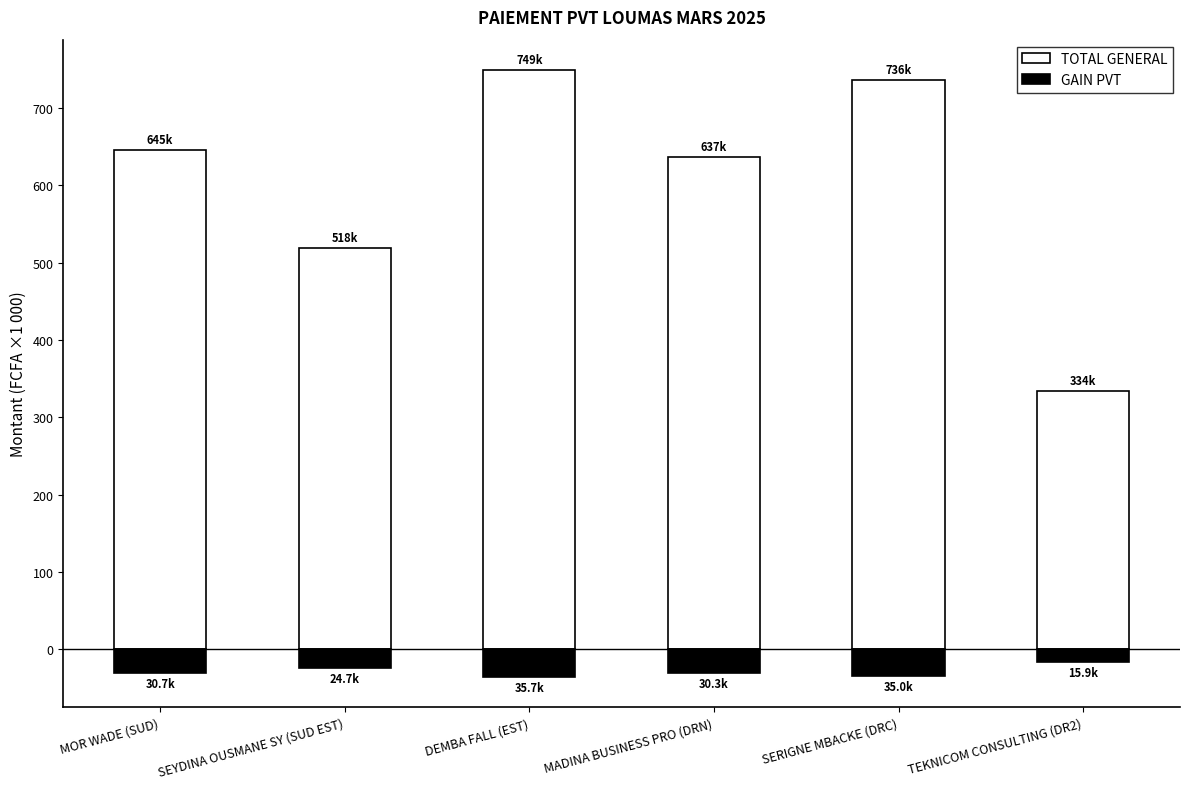

Is it true that GAIN PVT equals -61.2 at SERIGNE MBACKE (DRC)?

False